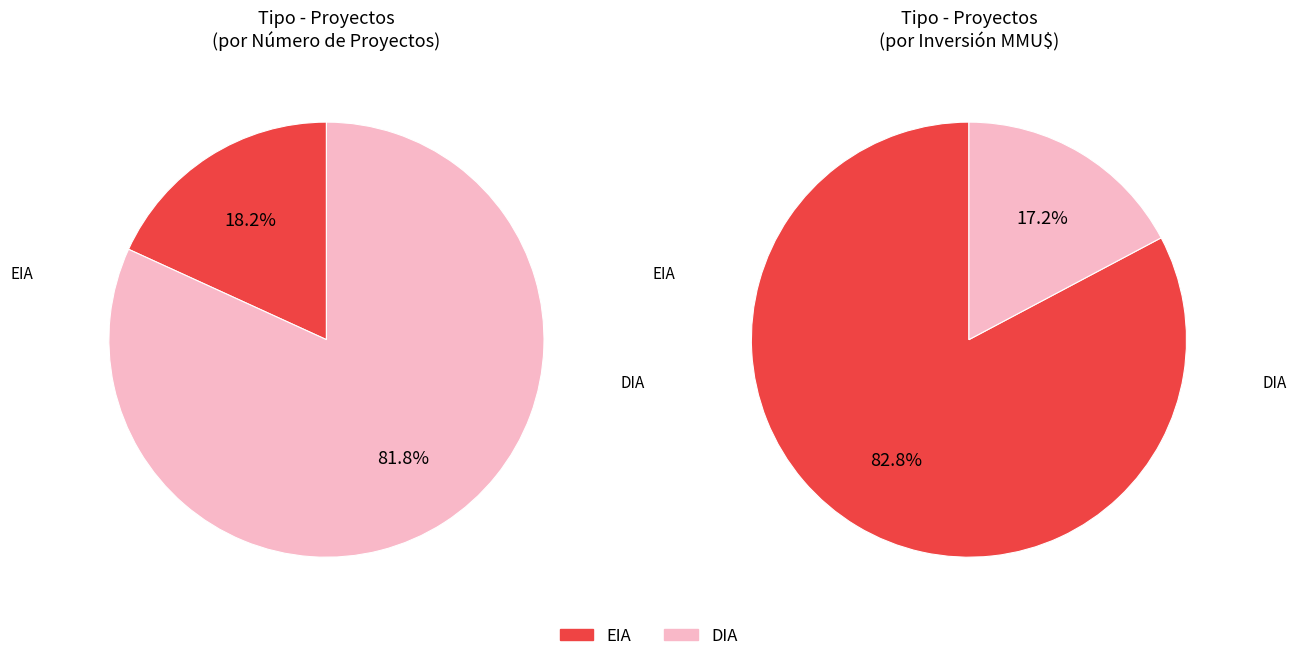

Do DIA and EIA together represent more than half of the pie?

Yes